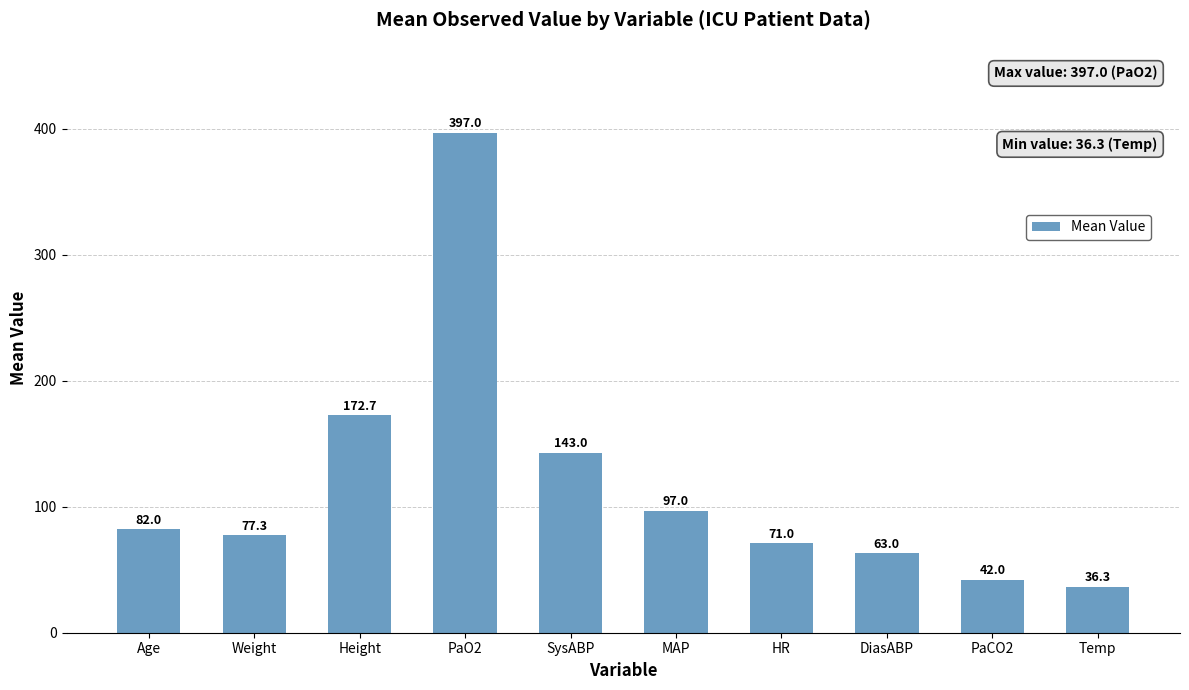

Rank the categories by value from lowest to highest.

Temp, PaCO2, DiasABP, HR, Weight, Age, MAP, SysABP, Height, PaO2